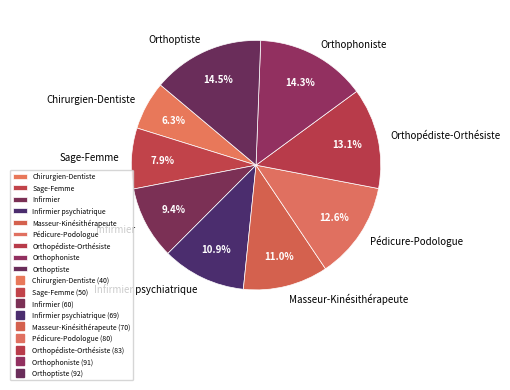

Combined, do Masseur-Kinésithérapeute and Sage-Femme account for over 50%?

No